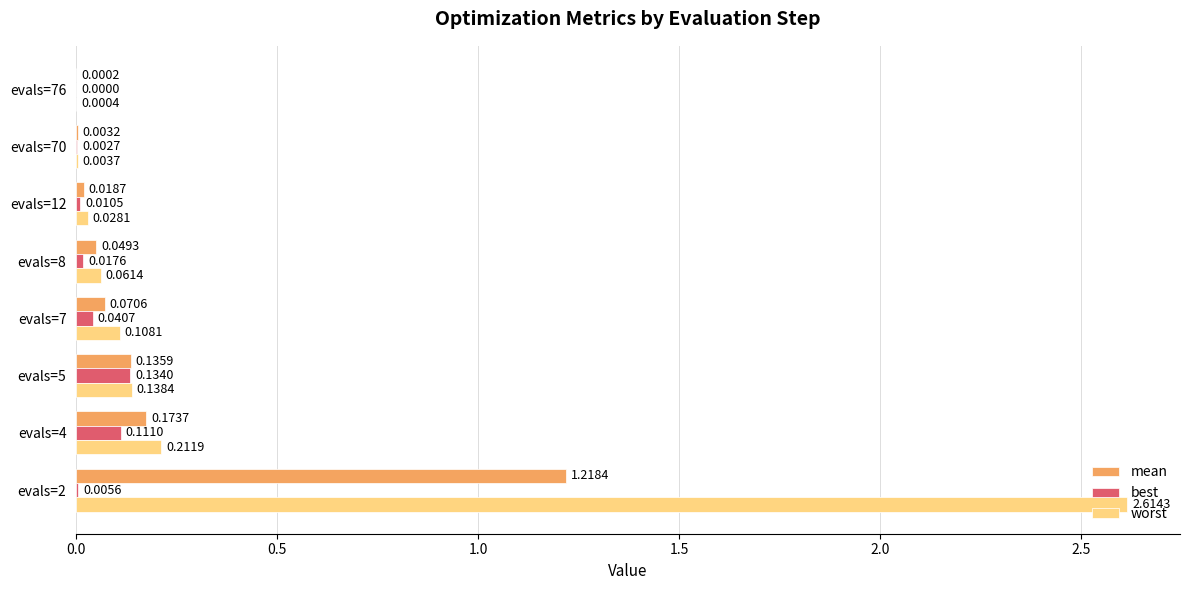

At which category is the sum across all series the highest?

evals=2